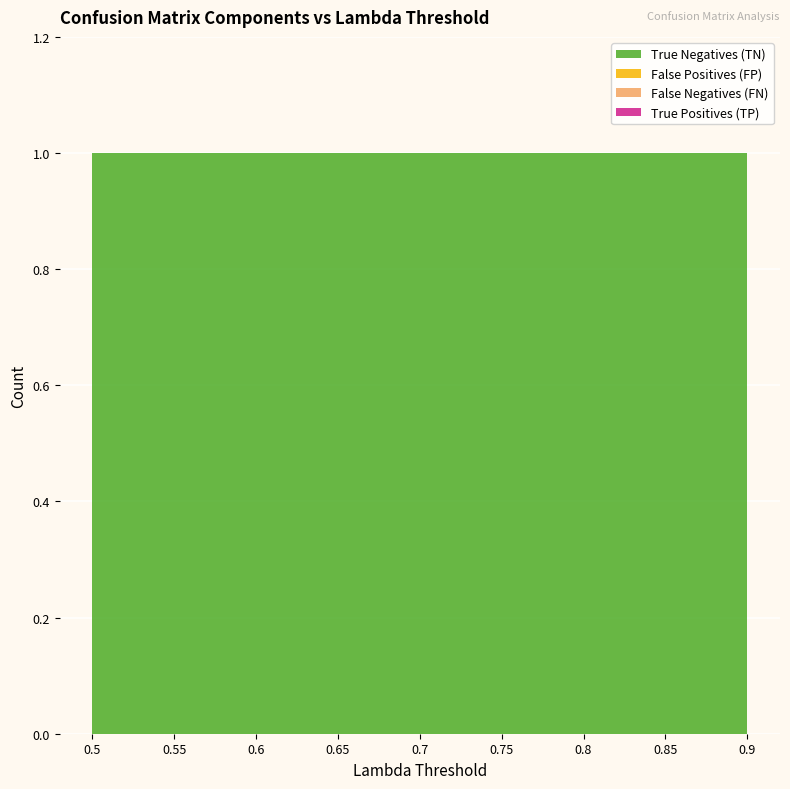

Reading left to right, extract all data points from this chart.

True Negatives (TN): 1	1	1	1	1	1	1	1	1
False Positives (FP): 0	0	0	0	0	0	0	0	0
False Negatives (FN): 0	0	0	0	0	0	0	0	0
True Positives (TP): 0	0	0	0	0	0	0	0	0